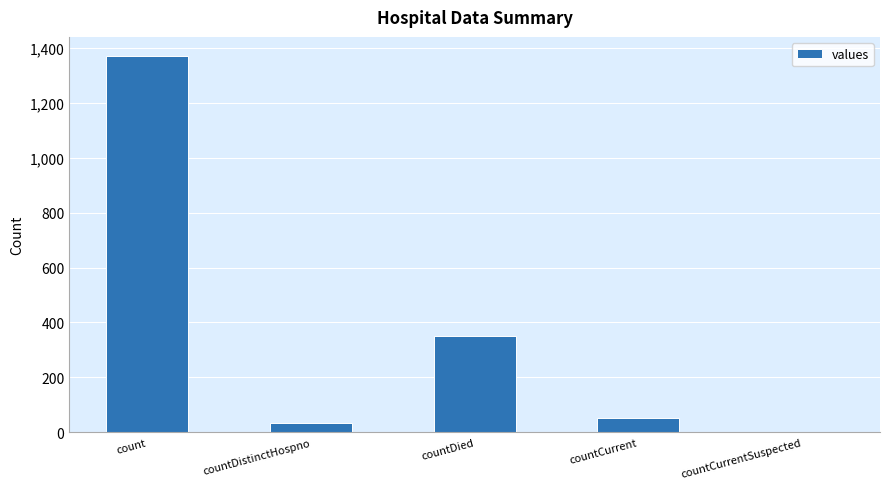

What is the sum of the values at countDied and countCurrent?

401